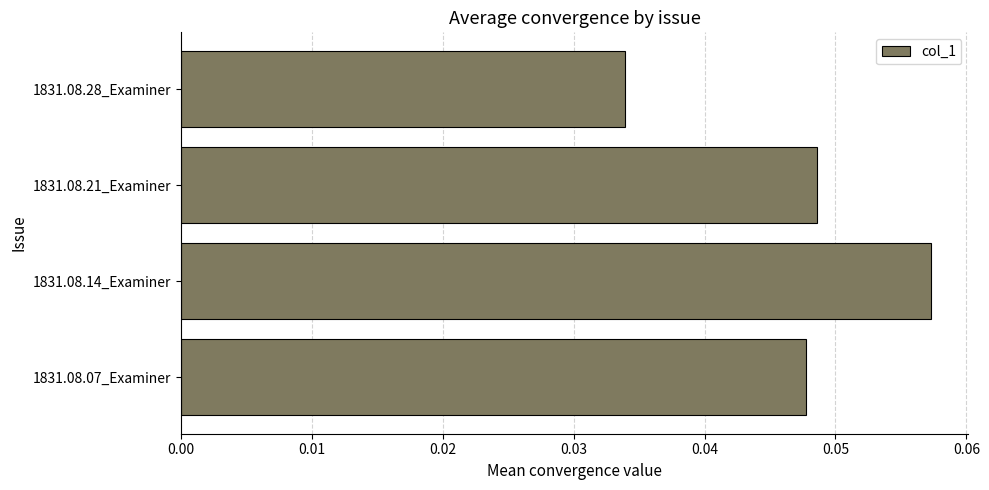

List the labels in order of value, largest first.

1831.08.14_Examiner, 1831.08.21_Examiner, 1831.08.07_Examiner, 1831.08.28_Examiner